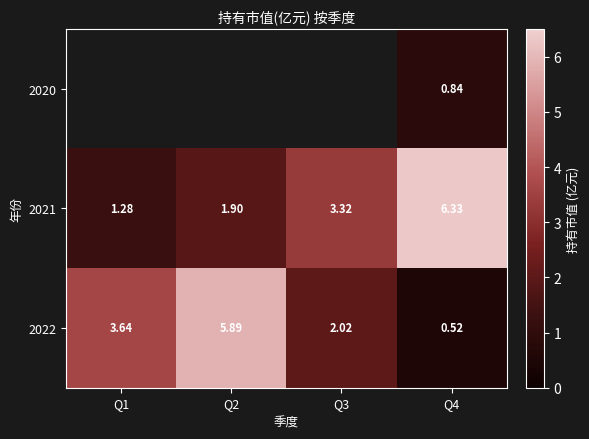

At which category does the chart reach its minimum across all series?

Q4